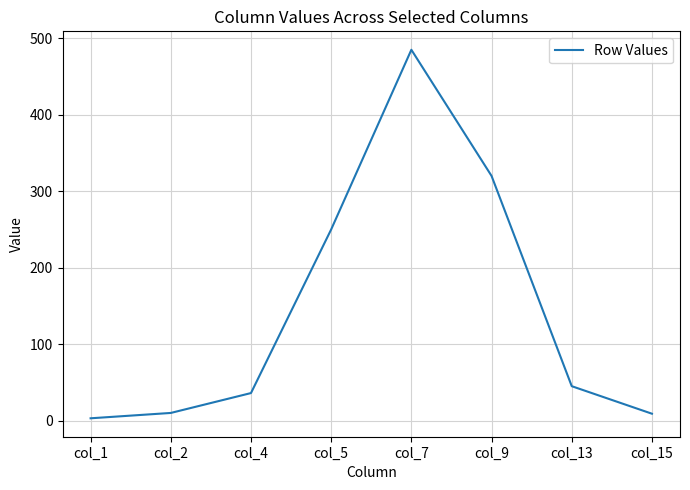

What is the greatest value displayed?

485